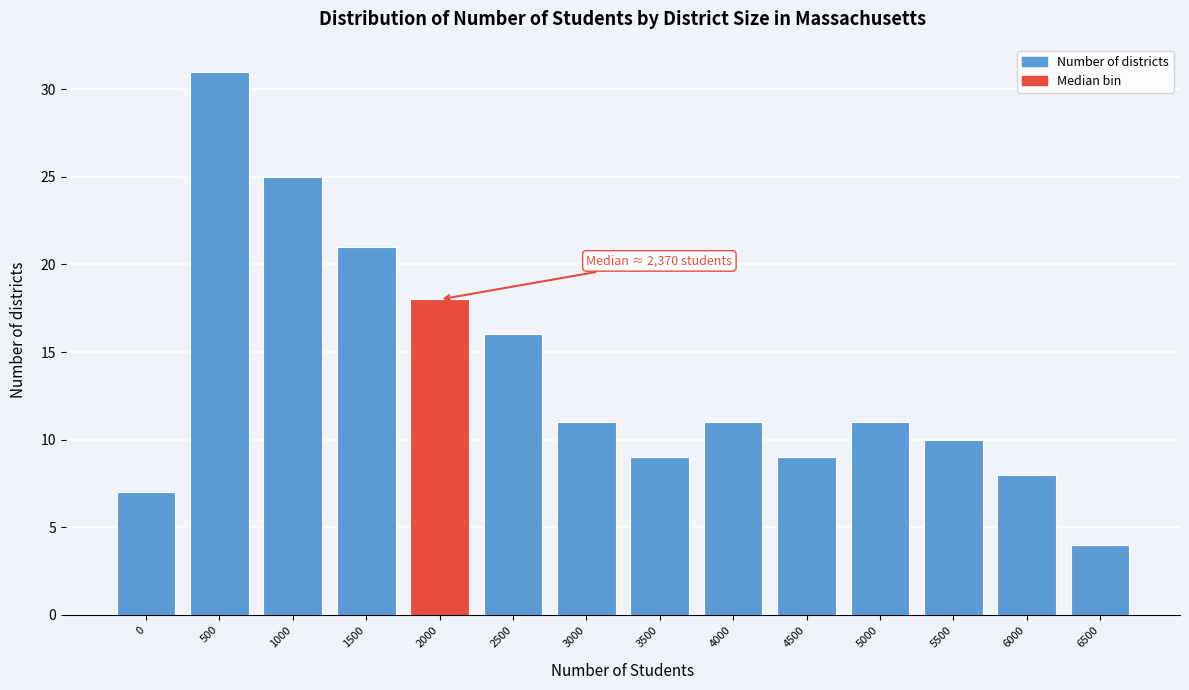

Reading right to left, extract all data points from this chart.

4	8	10	11	9	11	9	11	16	18	21	25	31	7